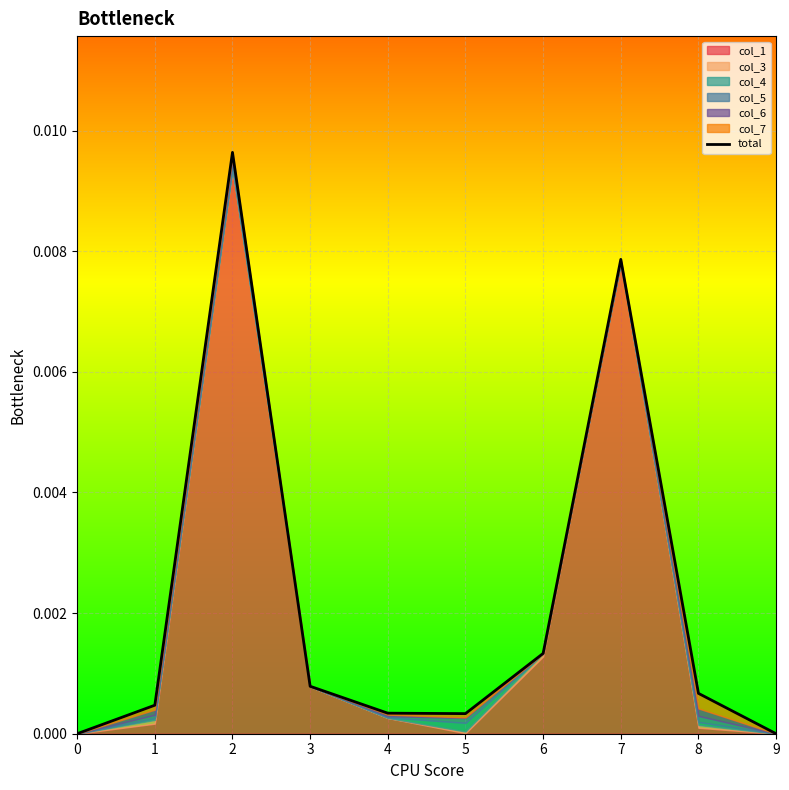

Rank the categories by value from lowest to highest.

0, 9, 5, 4, 1, 8, 3, 6, 7, 2